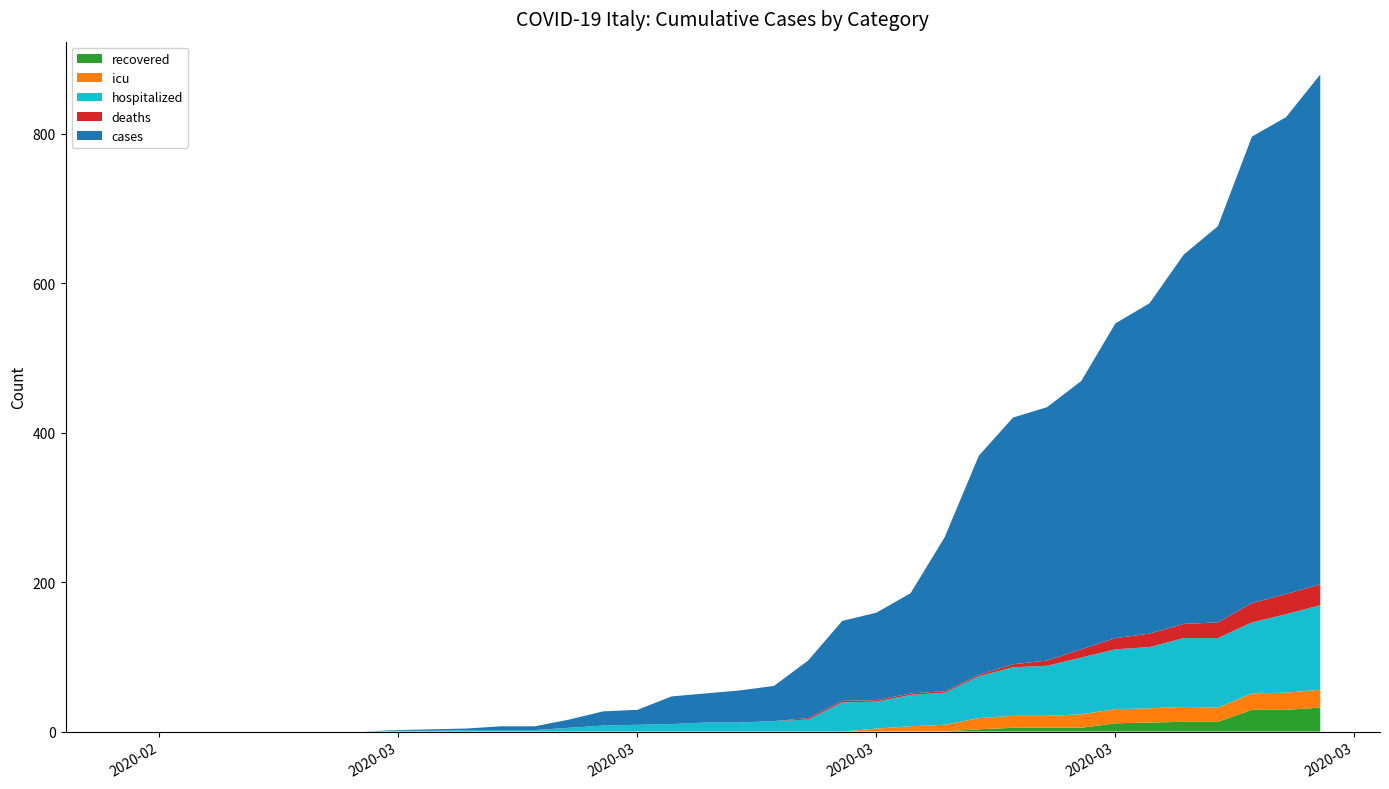

Reading left to right, list all the values displayed in this chart.

recovered: 2020-02-24=0	2020-02-25=0	2020-02-26=0	2020-02-27=0	2020-02-28=0	2020-02-29=0	2020-03-01=0	2020-03-02=0	2020-03-03=0	2020-03-04=0	2020-03-05=0	2020-03-06=0	2020-03-07=0	2020-03-08=0	2020-03-09=0	2020-03-10=0	2020-03-11=0	2020-03-12=0	2020-03-13=0	2020-03-14=0	2020-03-15=0	2020-03-16=0	2020-03-17=0	2020-03-18=0	2020-03-19=0	2020-03-20=3	2020-03-21=5	2020-03-22=5	2020-03-23=5	2020-03-24=11	2020-03-25=12	2020-03-26=13	2020-03-27=13	2020-03-28=29	2020-03-29=29	2020-03-30=32
icu: 2020-02-24=0	2020-02-25=0	2020-02-26=0	2020-02-27=0	2020-02-28=0	2020-02-29=0	2020-03-01=0	2020-03-02=0	2020-03-03=0	2020-03-04=0	2020-03-05=0	2020-03-06=0	2020-03-07=0	2020-03-08=0	2020-03-09=0	2020-03-10=0	2020-03-11=0	2020-03-12=0	2020-03-13=0	2020-03-14=0	2020-03-15=0	2020-03-16=0	2020-03-17=4	2020-03-18=7	2020-03-19=9	2020-03-20=15	2020-03-21=16	2020-03-22=16	2020-03-23=18	2020-03-24=19	2020-03-25=19	2020-03-26=20	2020-03-27=19	2020-03-28=22	2020-03-29=23	2020-03-30=24
hospitalized: 2020-02-24=0	2020-02-25=0	2020-02-26=0	2020-02-27=0	2020-02-28=0	2020-02-29=0	2020-03-01=0	2020-03-02=0	2020-03-03=1	2020-03-04=1	2020-03-05=2	2020-03-06=2	2020-03-07=2	2020-03-08=5	2020-03-09=8	2020-03-10=9	2020-03-11=10	2020-03-12=12	2020-03-13=12	2020-03-14=14	2020-03-15=16	2020-03-16=39	2020-03-17=36	2020-03-18=42	2020-03-19=43	2020-03-20=56	2020-03-21=65	2020-03-22=67	2020-03-23=76	2020-03-24=80	2020-03-25=82	2020-03-26=92	2020-03-27=93	2020-03-28=95	2020-03-29=105	2020-03-30=113
deaths: 2020-02-24=0	2020-02-25=0	2020-02-26=0	2020-02-27=0	2020-02-28=0	2020-02-29=0	2020-03-01=0	2020-03-02=0	2020-03-03=0	2020-03-04=0	2020-03-05=0	2020-03-06=0	2020-03-07=0	2020-03-08=0	2020-03-09=0	2020-03-10=0	2020-03-11=0	2020-03-12=0	2020-03-13=0	2020-03-14=0	2020-03-15=2	2020-03-16=2	2020-03-17=2	2020-03-18=2	2020-03-19=2	2020-03-20=2	2020-03-21=4	2020-03-22=7	2020-03-23=11	2020-03-24=15	2020-03-25=18	2020-03-26=19	2020-03-27=21	2020-03-28=26	2020-03-29=27	2020-03-30=28
cases: 2020-02-24=0	2020-02-25=0	2020-02-26=0	2020-02-27=0	2020-02-28=0	2020-02-29=0	2020-03-01=0	2020-03-02=0	2020-03-03=1	2020-03-04=2	2020-03-05=2	2020-03-06=5	2020-03-07=5	2020-03-08=11	2020-03-09=19	2020-03-10=20	2020-03-11=37	2020-03-12=39	2020-03-13=43	2020-03-14=47	2020-03-15=77	2020-03-16=107	2020-03-17=117	2020-03-18=134	2020-03-19=206	2020-03-20=293	2020-03-21=330	2020-03-22=339	2020-03-23=359	2020-03-24=421	2020-03-25=442	2020-03-26=494	2020-03-27=530	2020-03-28=624	2020-03-29=638	2020-03-30=682